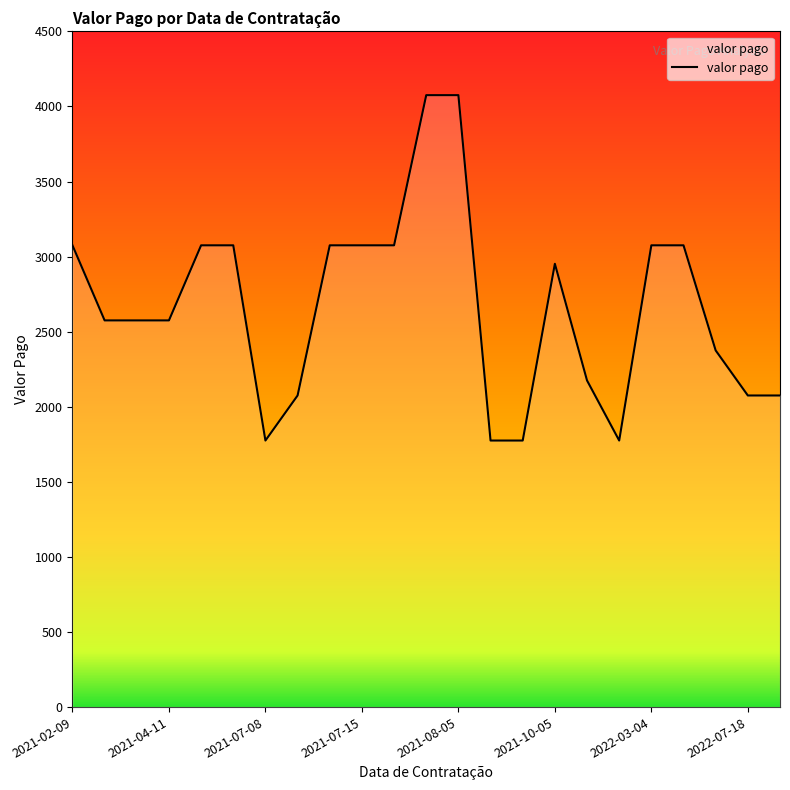

What is the smallest value displayed?

1775